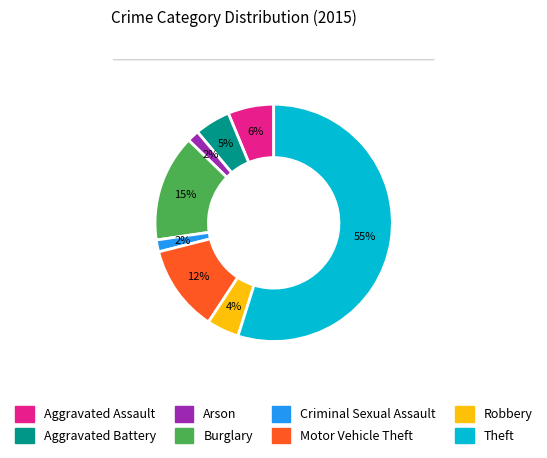

What percentage is the Aggravated Battery slice, to the nearest percent?

5%